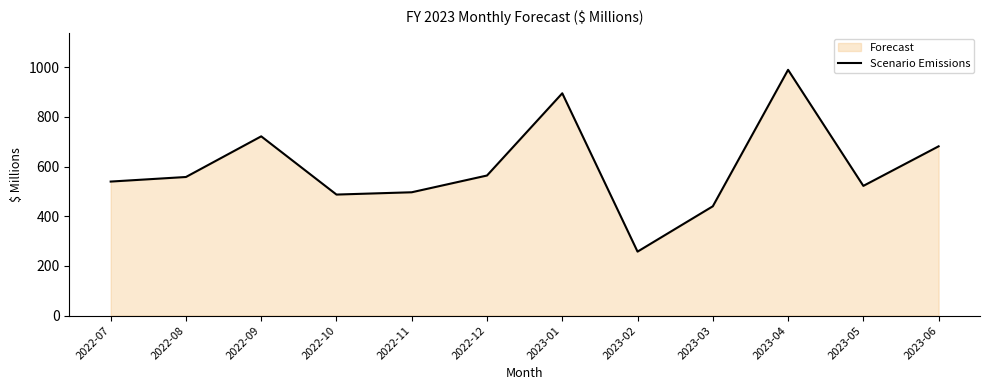

Count the number of values greater than 557.

6